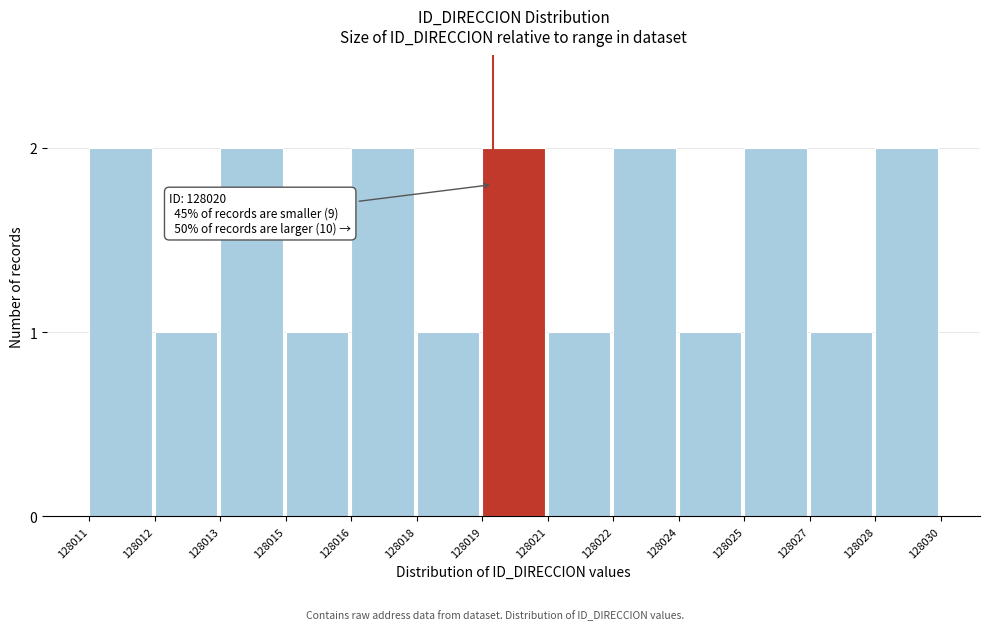

Reading left to right, list all the values displayed in this chart.

128011=2	128012=1	128013=2	128015=1	128016=2	128018=1	128019=2	128021=1	128022=2	128024=1	128025=2	128027=1	128028=2